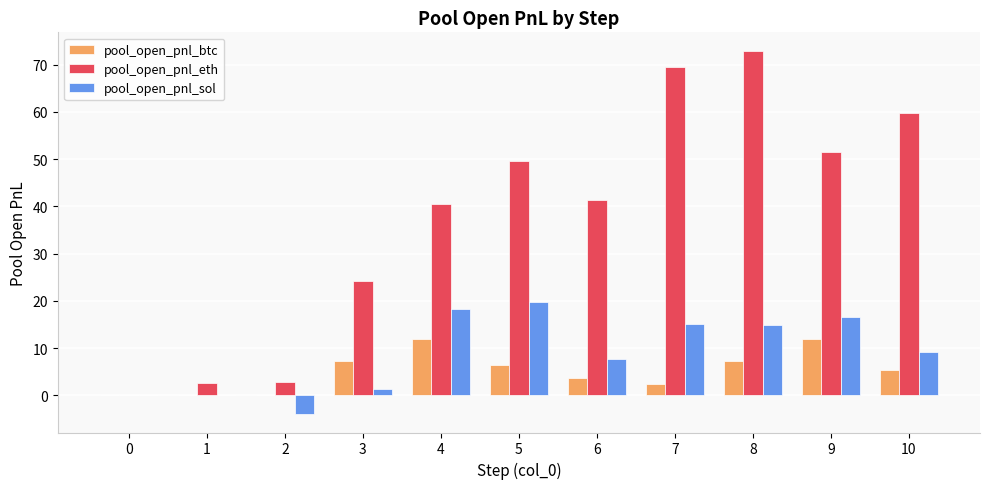

True or false: pool_open_pnl_eth has a value of 90.4 at 10.

False